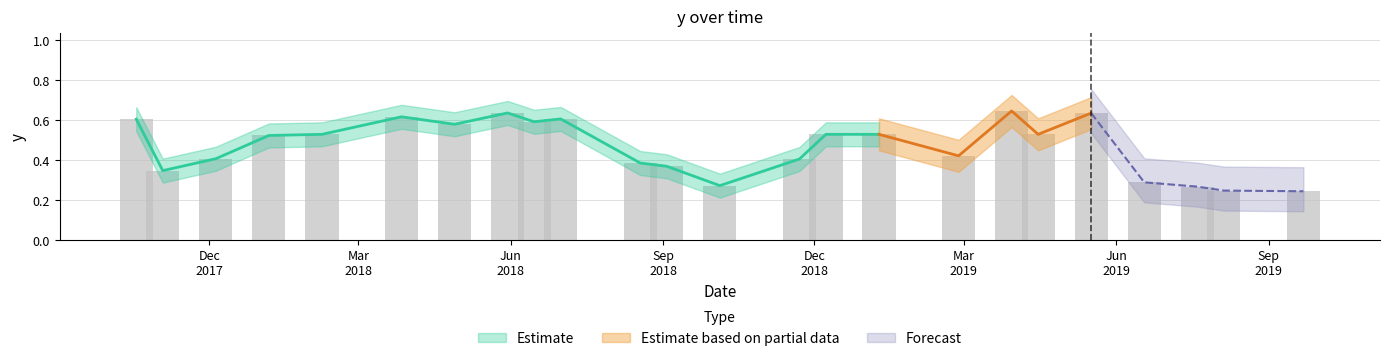

What is the value of the 24th bar from the left?

0.2